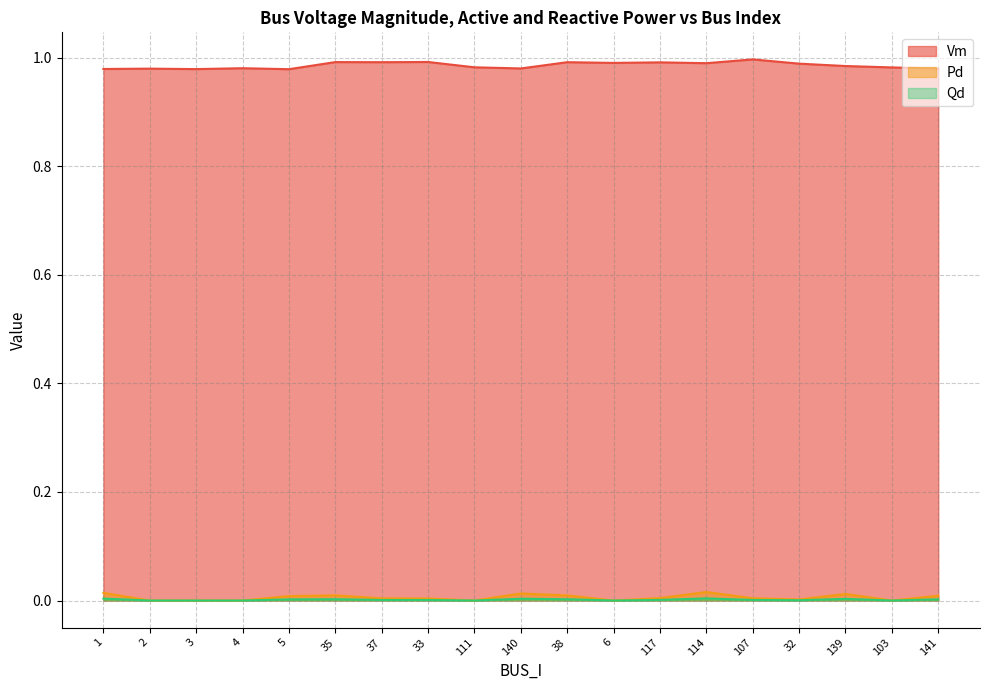

True or false: Pd and Qd intersect in this chart.

False